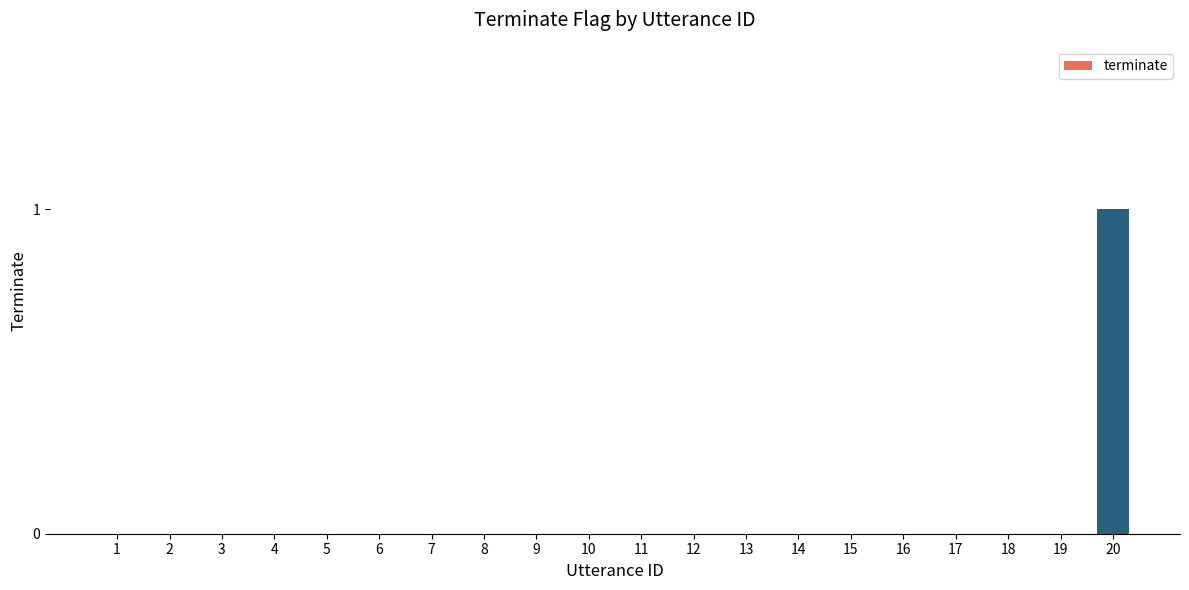

Which has a higher value, 20 or 11?

20